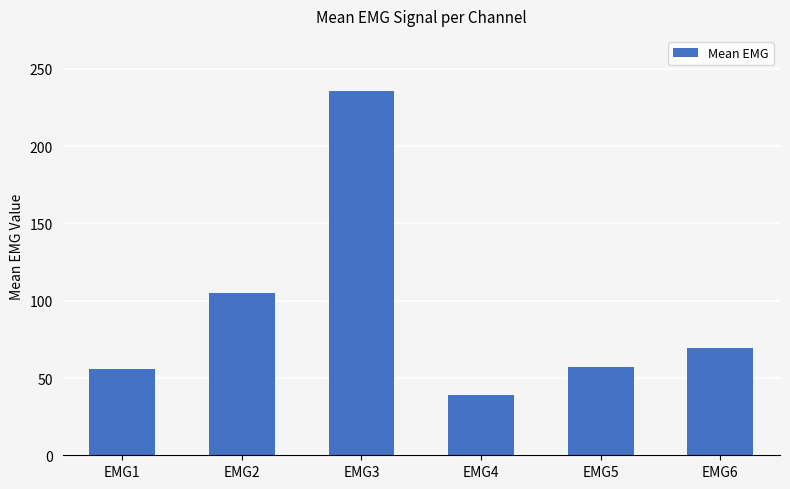

What is the difference between the maximum and minimum values?

196.9